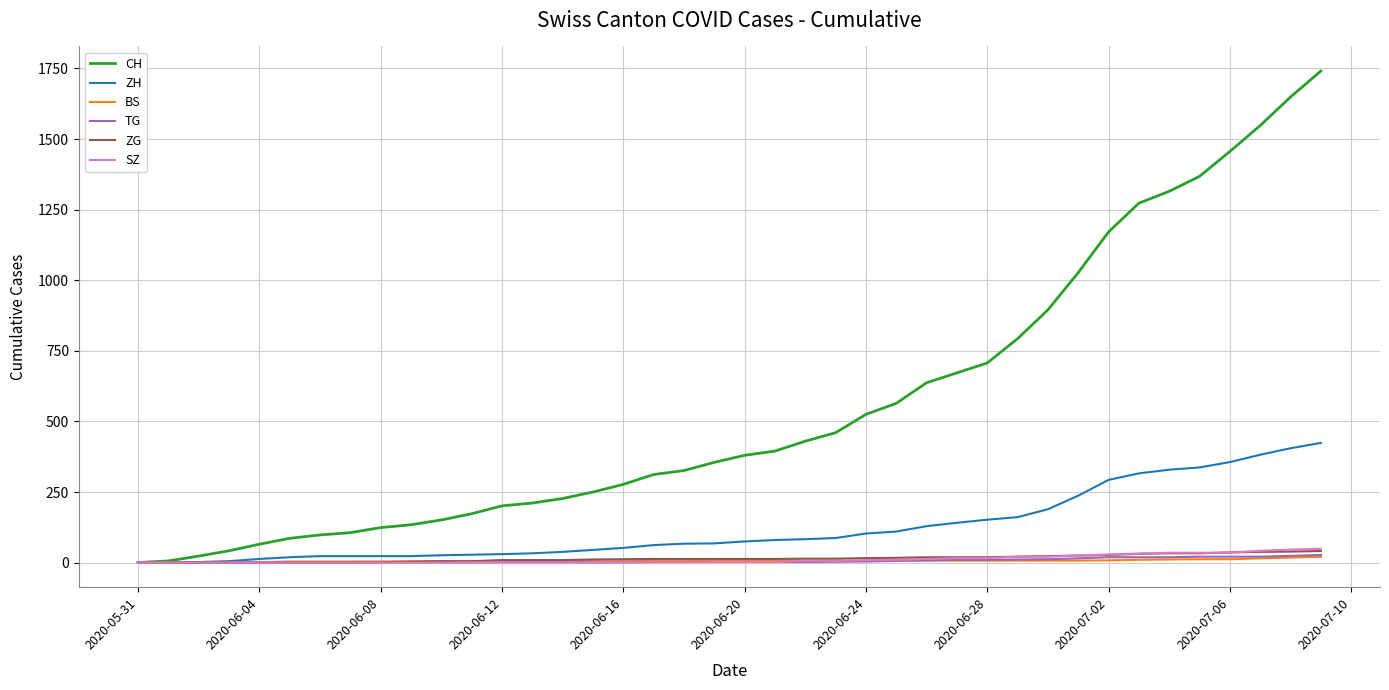

Which series has the largest total across all categories?

CH